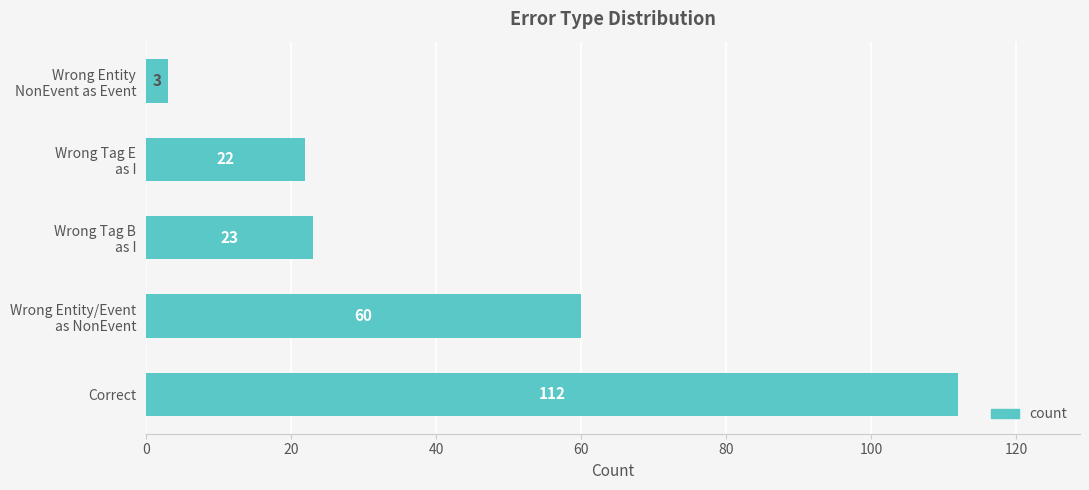

Does the chart contain any negative values?

No